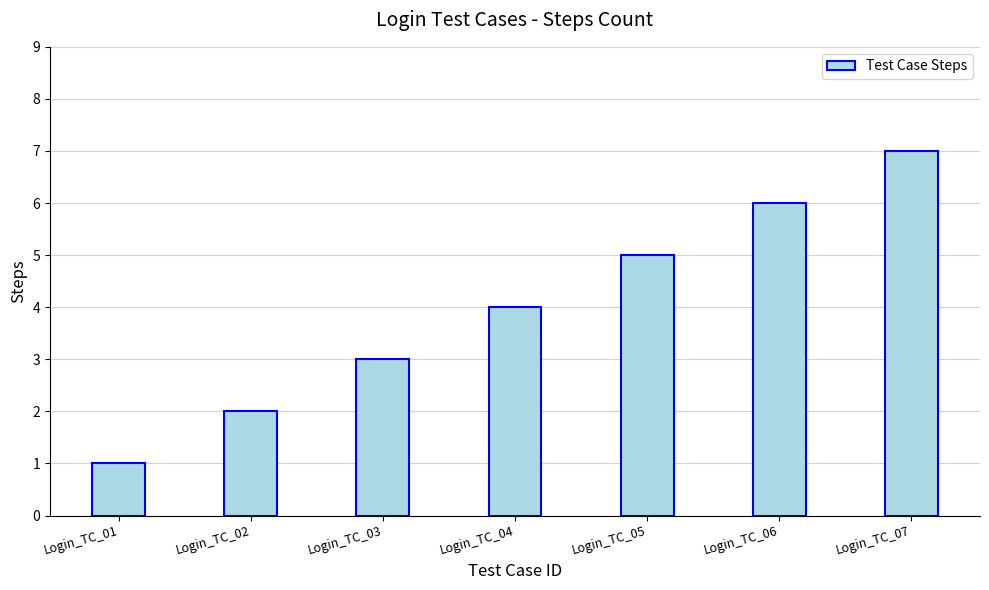

Rank the categories by value from highest to lowest.

Login_TC_07, Login_TC_06, Login_TC_05, Login_TC_04, Login_TC_03, Login_TC_02, Login_TC_01